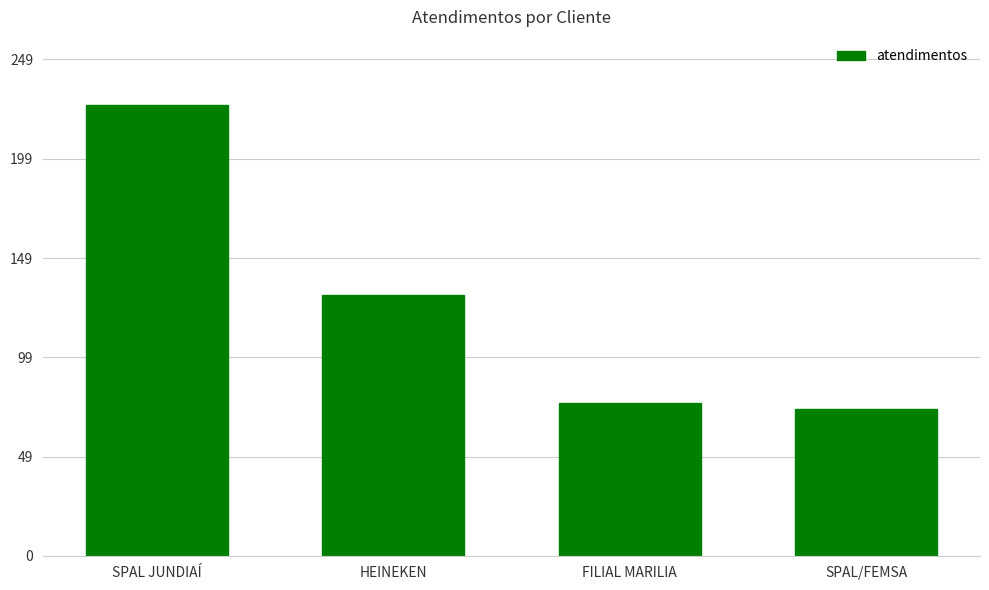

List the labels in order of value, smallest first.

SPAL/FEMSA, FILIAL MARILIA, HEINEKEN, SPAL JUNDIAÍ